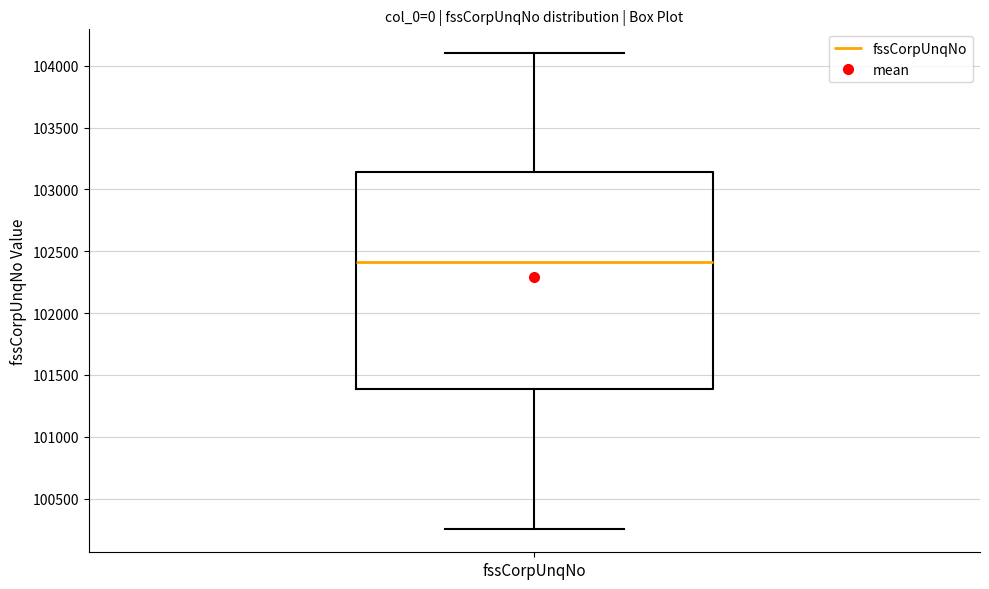

Where does the median line of the box for fssCorpUnqNo sit on the y-axis? The values are not printed on the chart, so give them approximately, as read against the axis.

102400